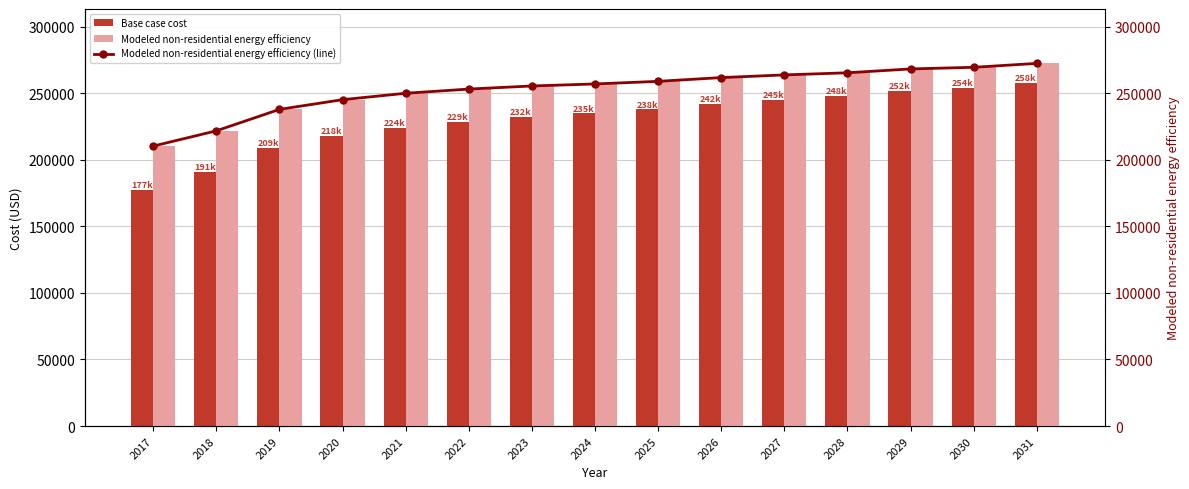

Read the Base case cost value at 2030.

253952.8